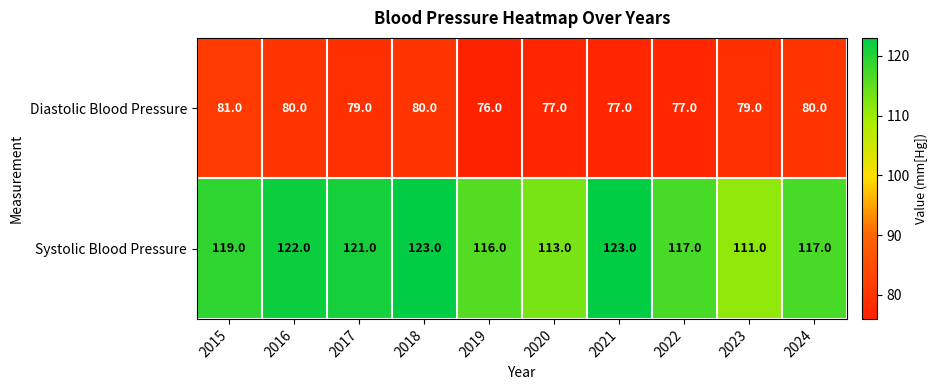

Which series has the largest total across all categories?

Systolic Blood Pressure